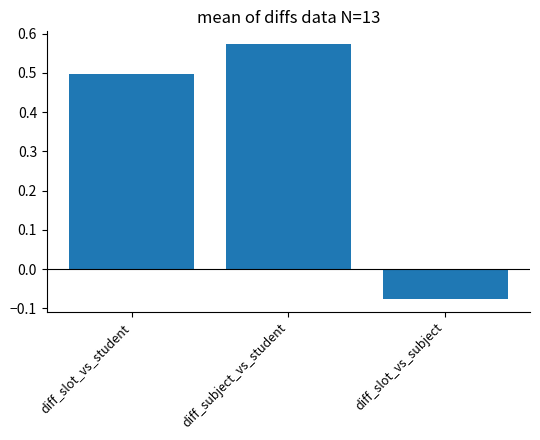

What is the label of the 3rd bar from the left?

diff_slot_vs_subject